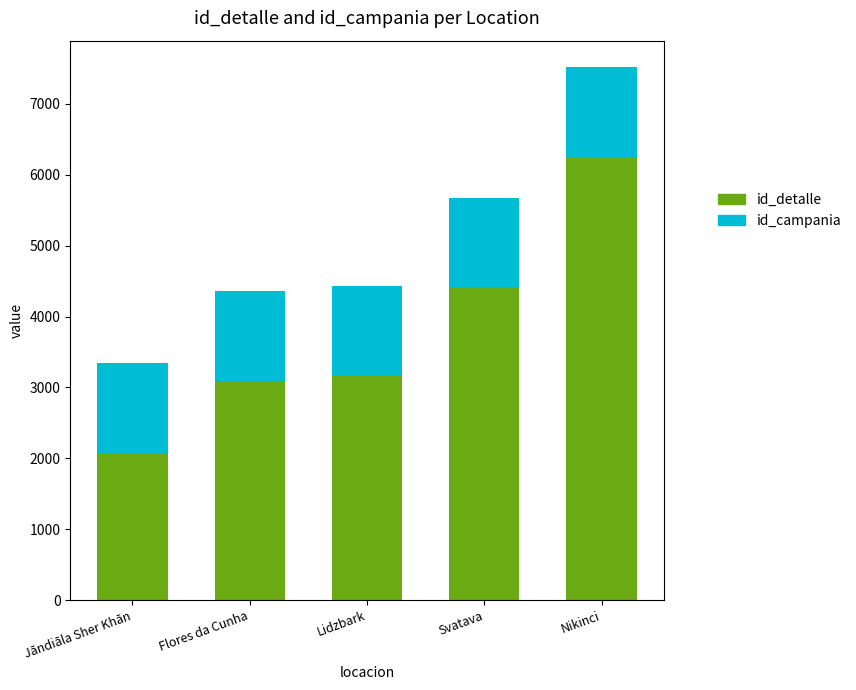

Are the bars horizontal?

No